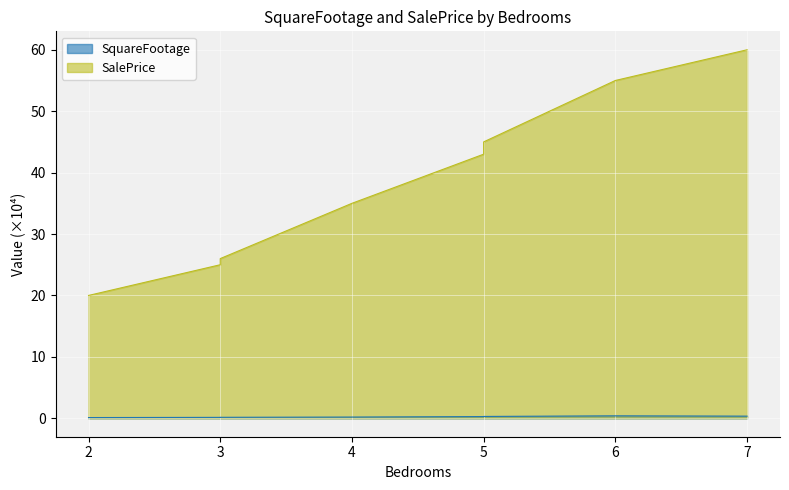

At 5, list the series in order from largest to smallest.

SalePrice, SquareFootage